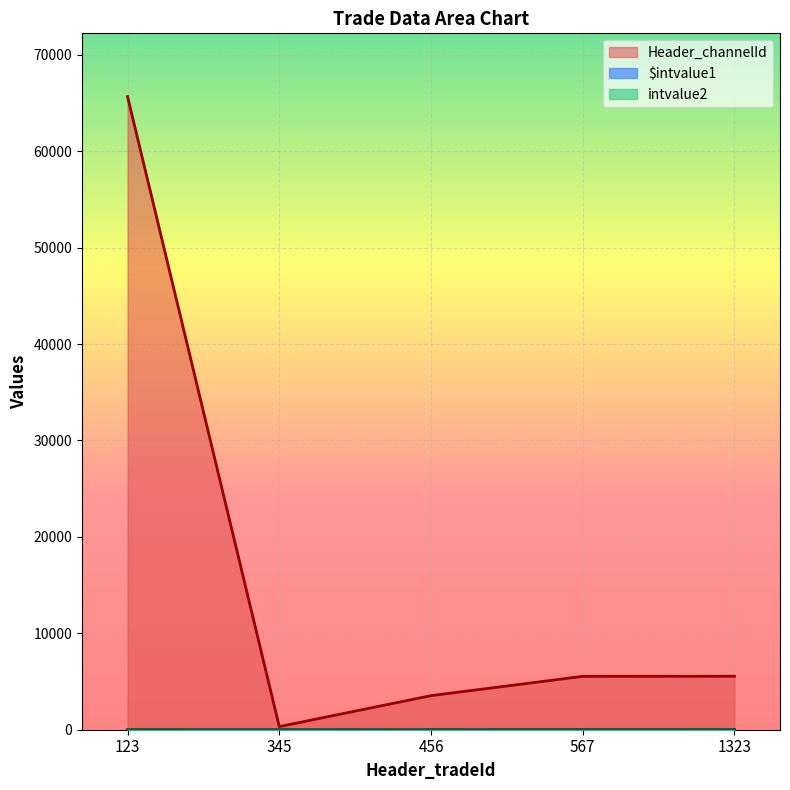

Is the value of Header_channelId at 456 greater than the value of intvalue2 at 456?

Yes